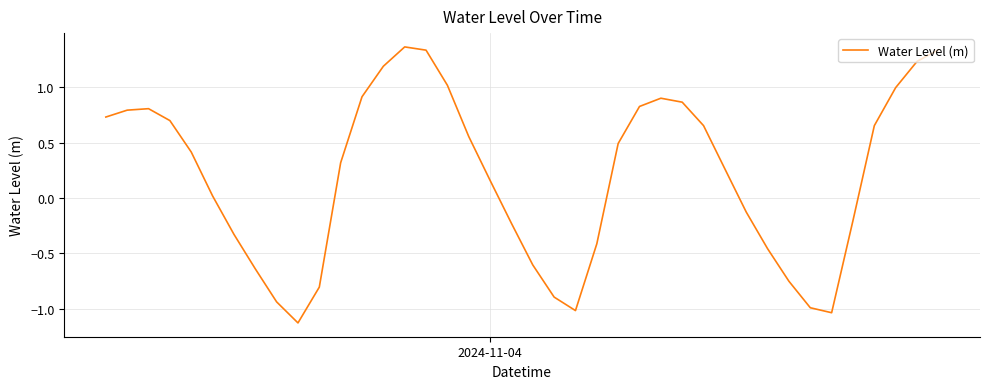

What is the difference between the maximum and minimum values?

2.5